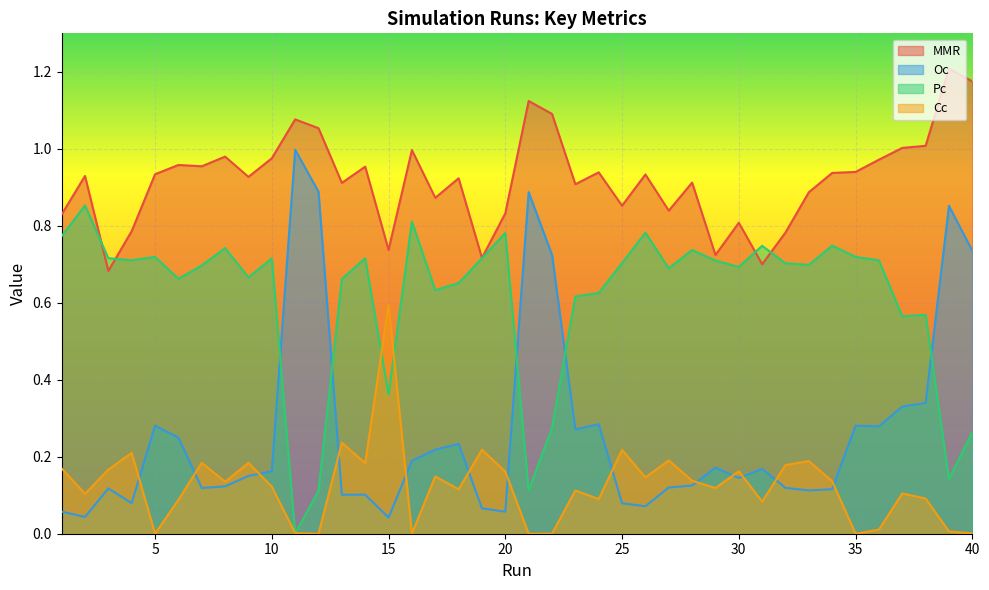

At how many categories does at least one series exceed 0?

40